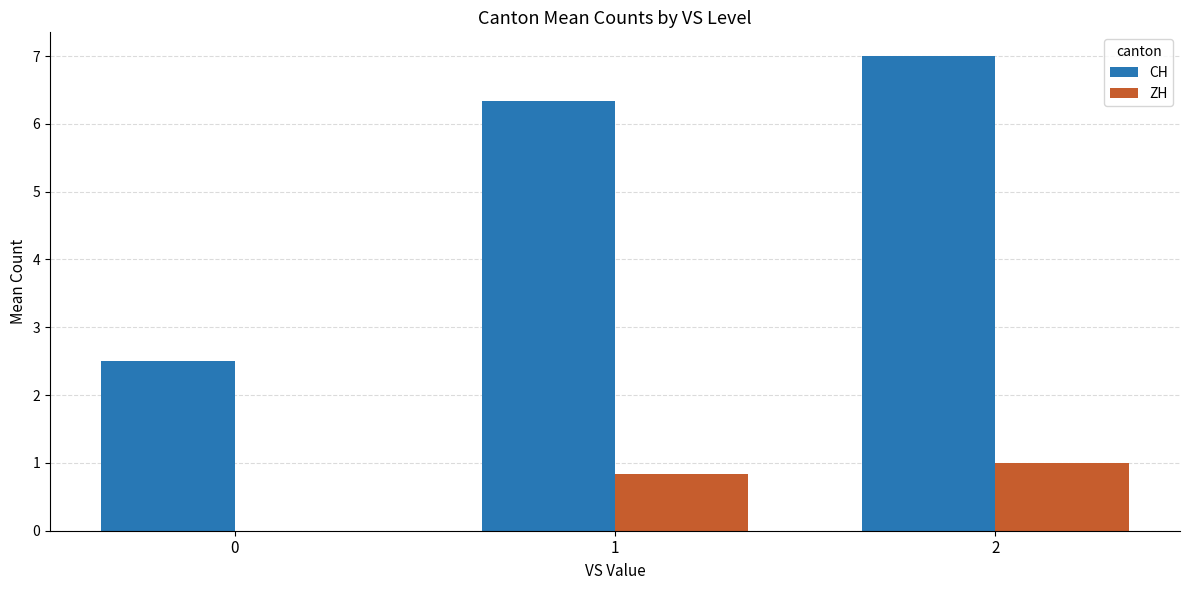

Are the bars grouped side by side (vs. stacked)?

Yes